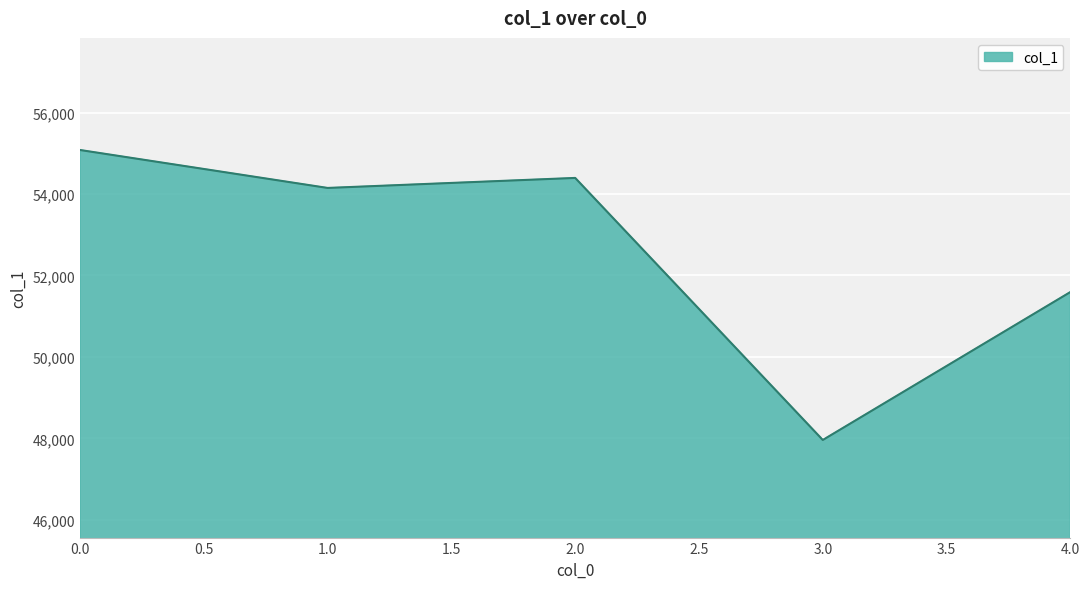

True or false: the data has more than 0 interior local peaks.

True